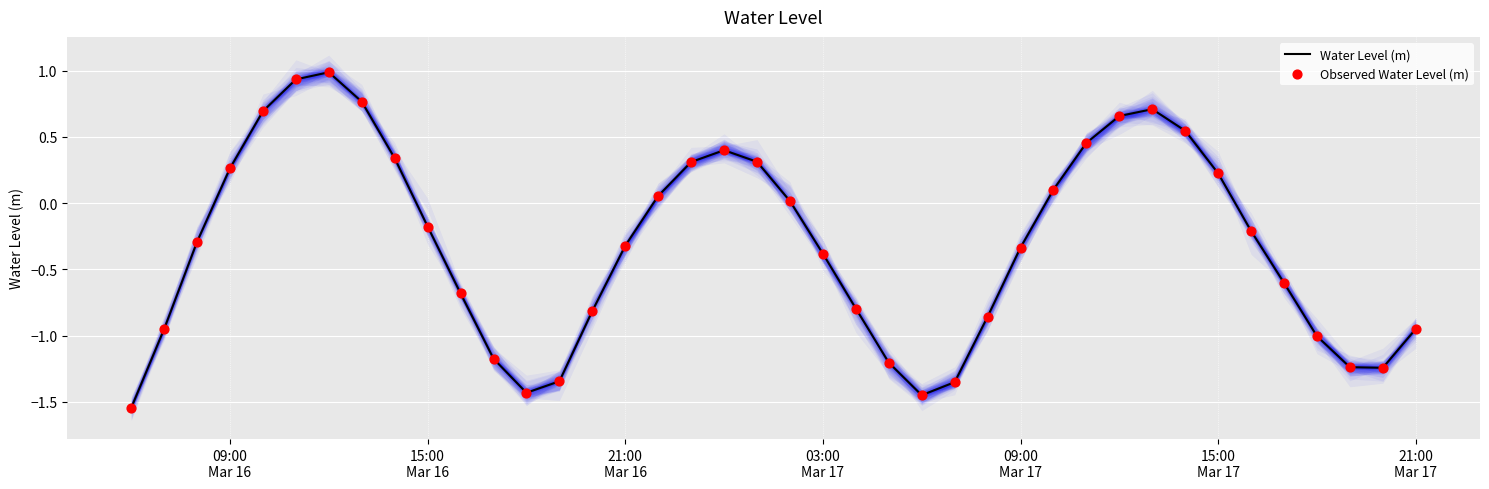

At how many categories does at least one series exceed 0?

17